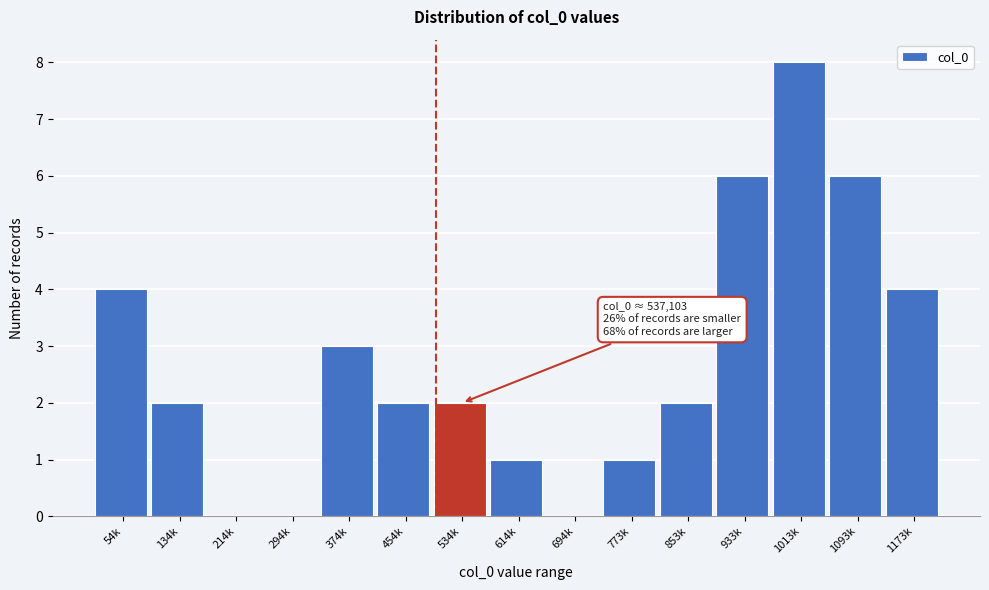

Reading left to right, what are all the values shown in this chart?

54k=4	134k=2	214k=0	294k=0	374k=3	454k=2	534k=2	614k=1	694k=0	773k=1	853k=2	933k=6	1013k=8	1093k=6	1173k=4